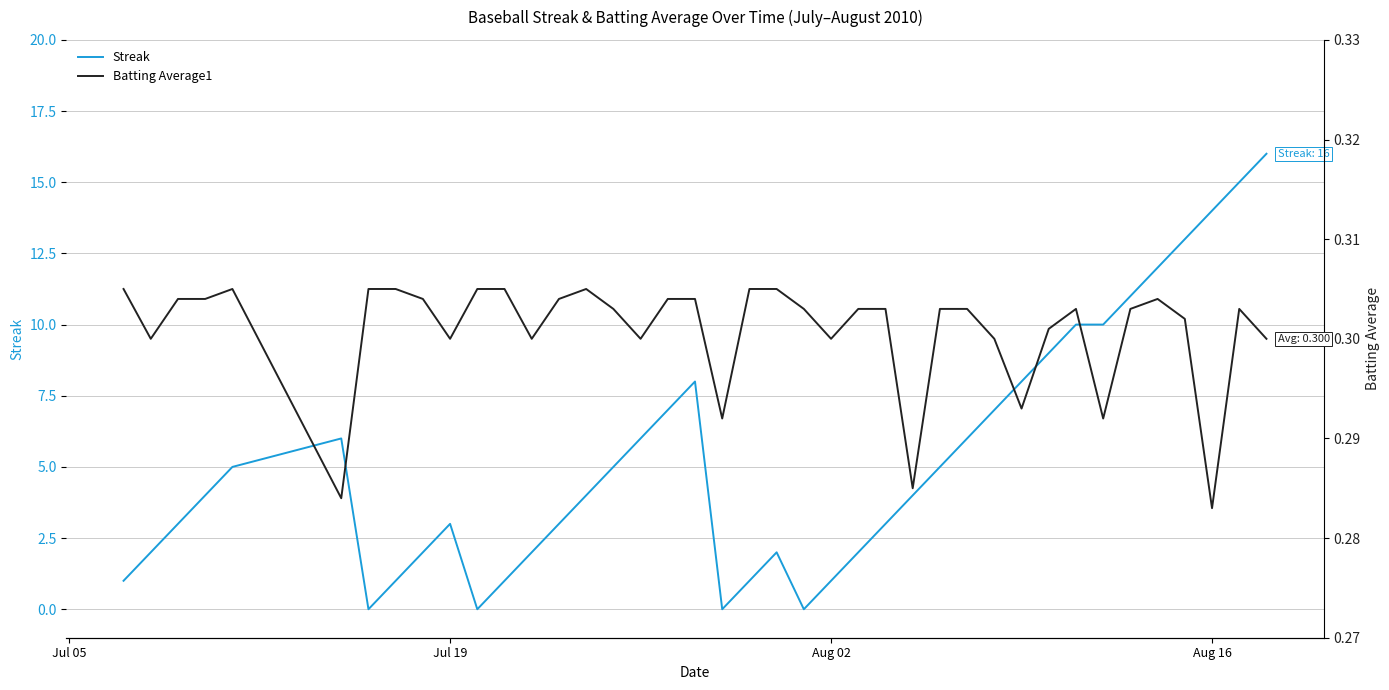

Which series ends up on top after the final intersection of Streak and Batting Average1?

Streak